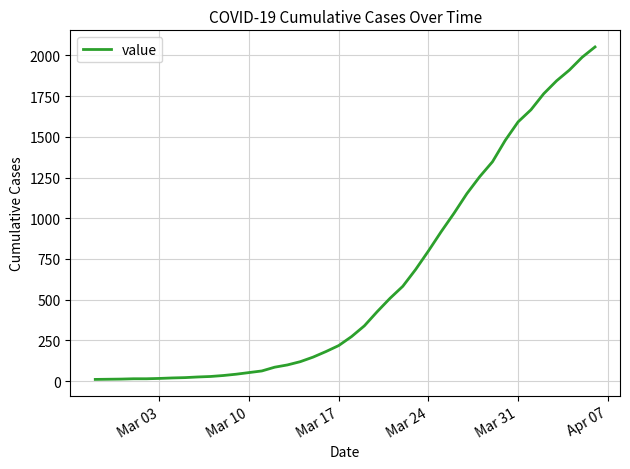

What is the maximum value shown in the chart?

2052